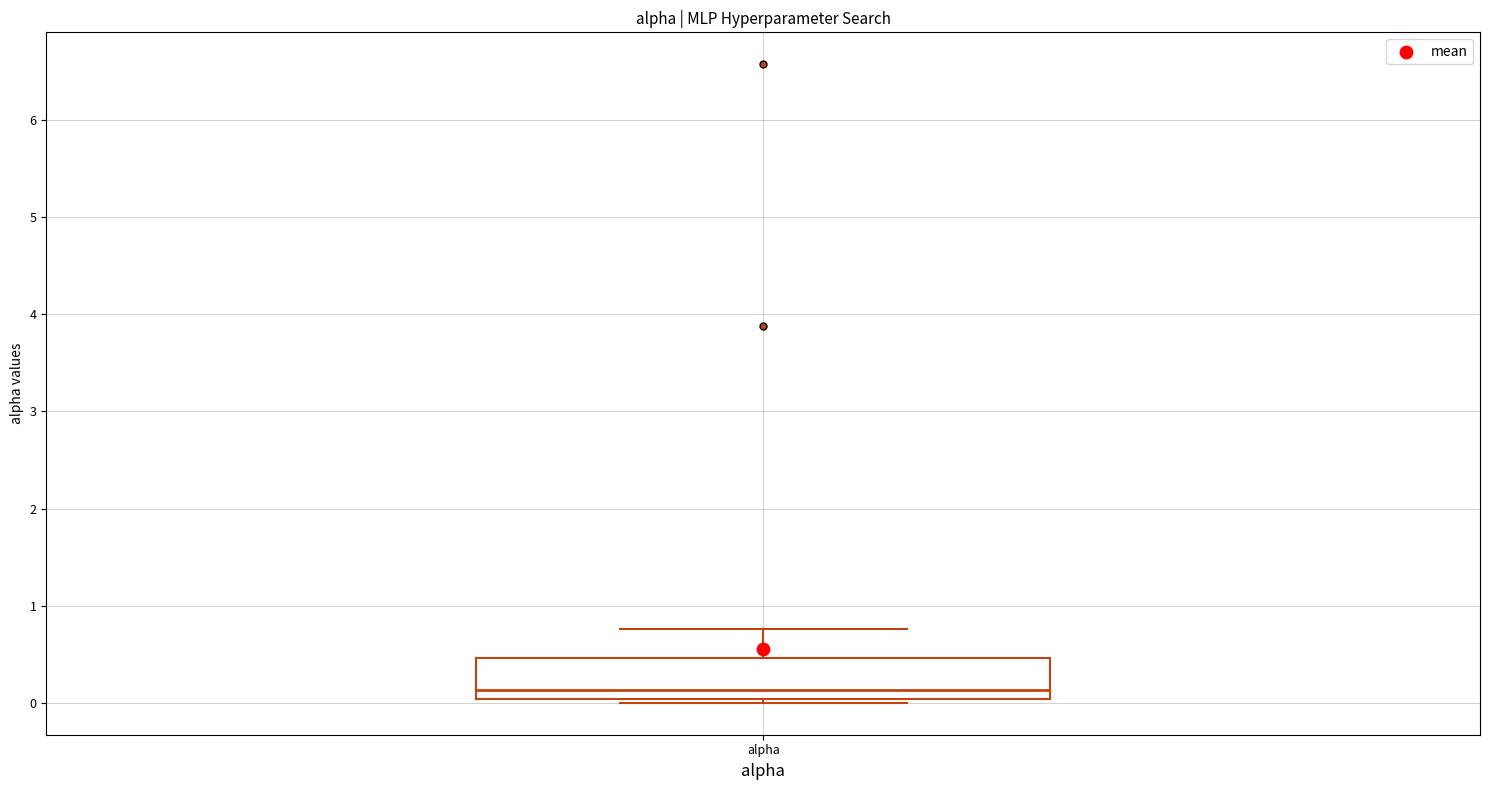

Where does the median line of the box for alpha sit on the y-axis? The values are not printed on the chart, so give them approximately, as read against the axis.

0.1